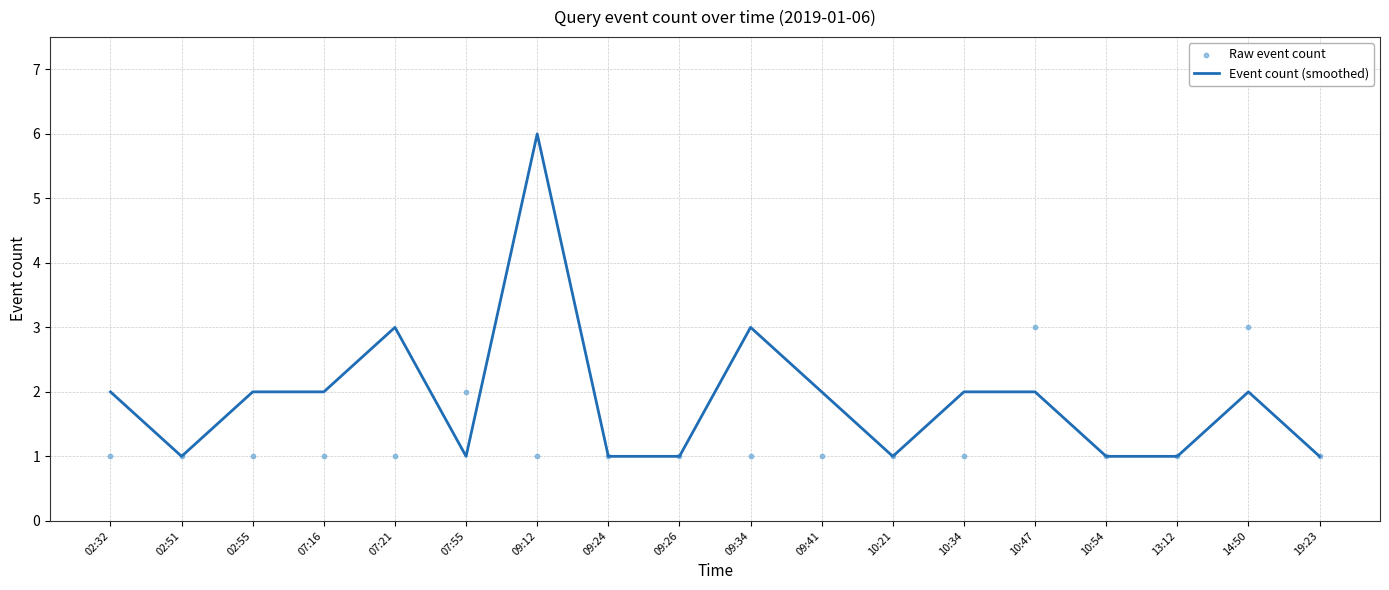

Which series reaches the maximum Y coordinate?

Event count (smoothed)